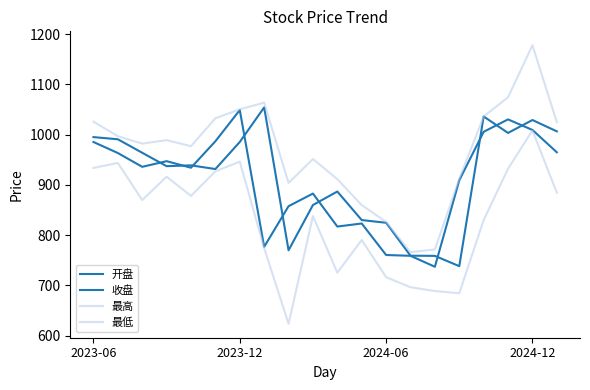

Which series has the largest total across all categories?

最高